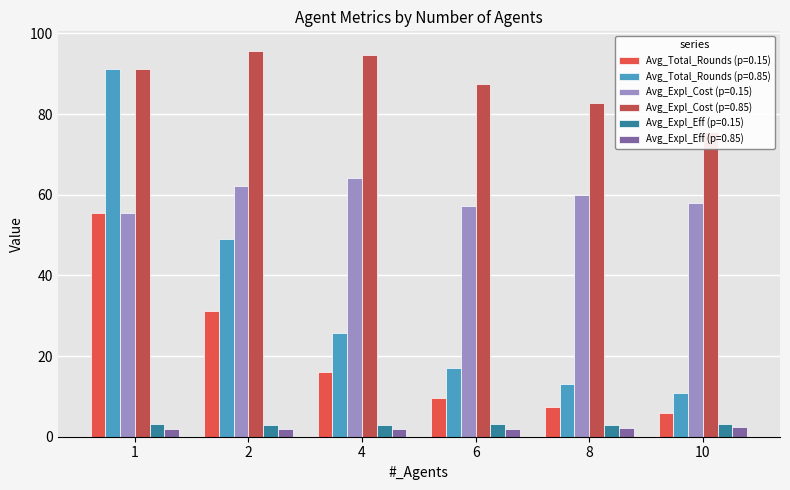

What is the value of the Avg_Expl_Eff (p=0.15) bar at the 1st from the left?

3.1